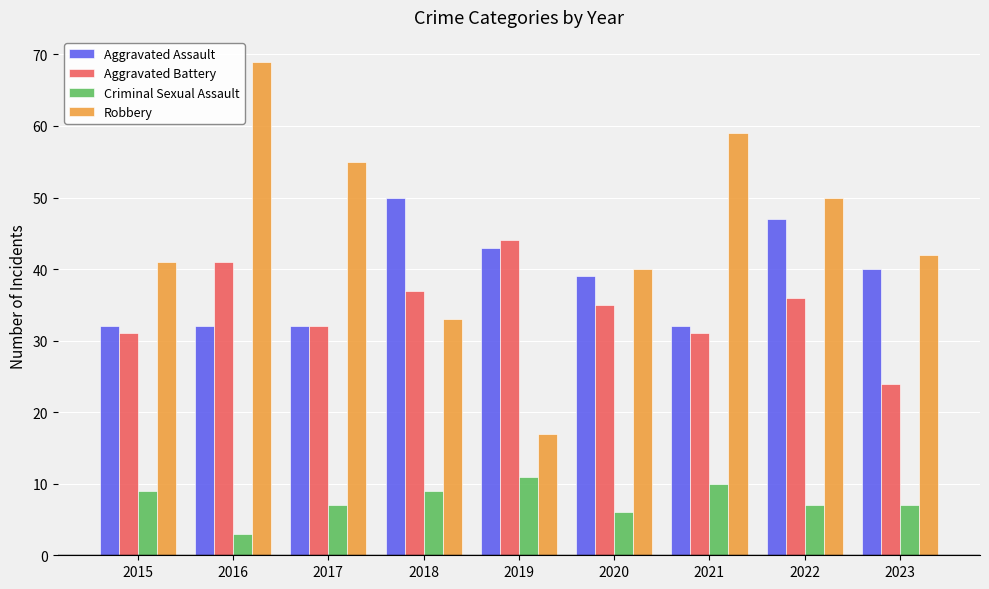

What is the difference between the Aggravated Battery values at 2017 and 2019?

12